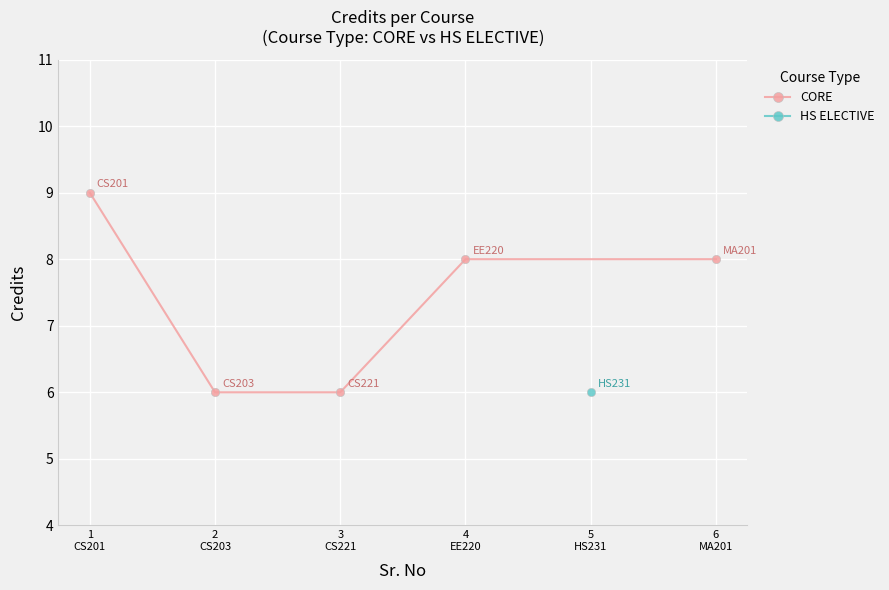

Count the values in the range 6 to 8.

4